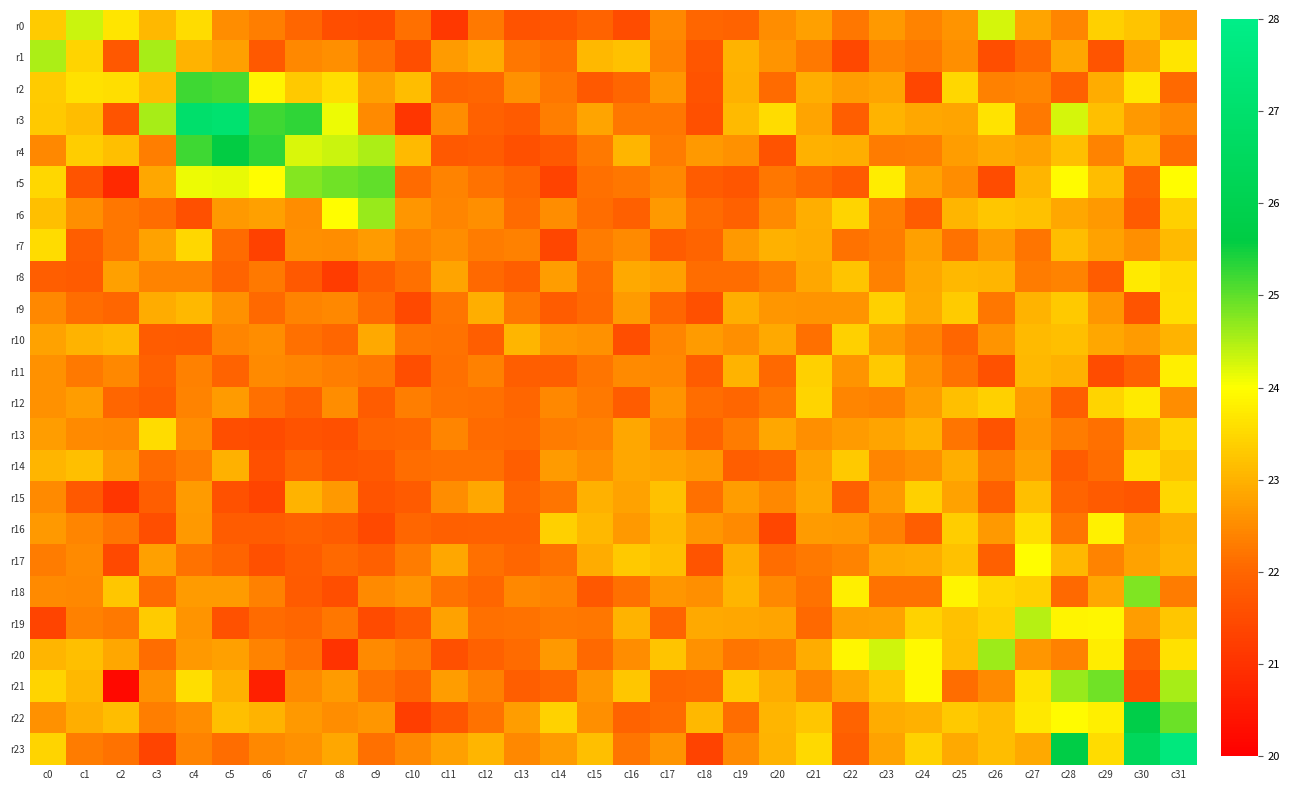

Between c11 and c31, which is larger?

c31